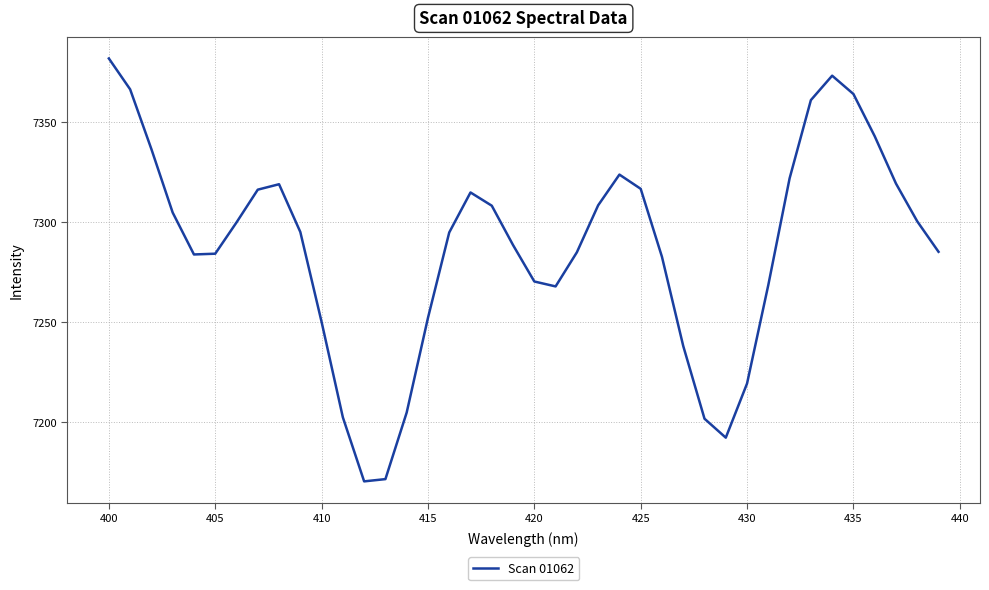

What is the greatest value displayed?

7381.8